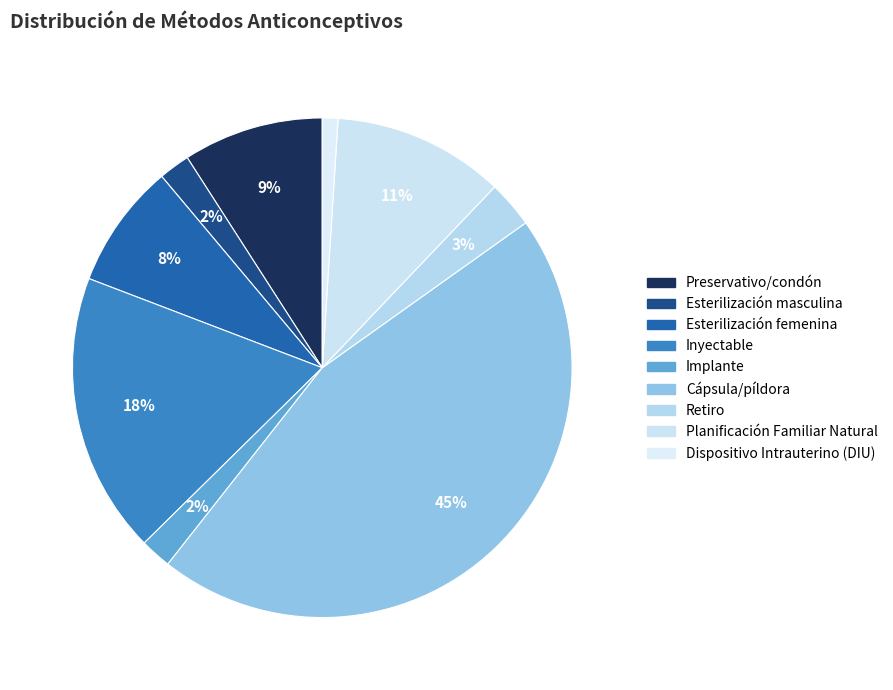

The Esterilización femenina slice represents 18% of the pie. True or false?

False